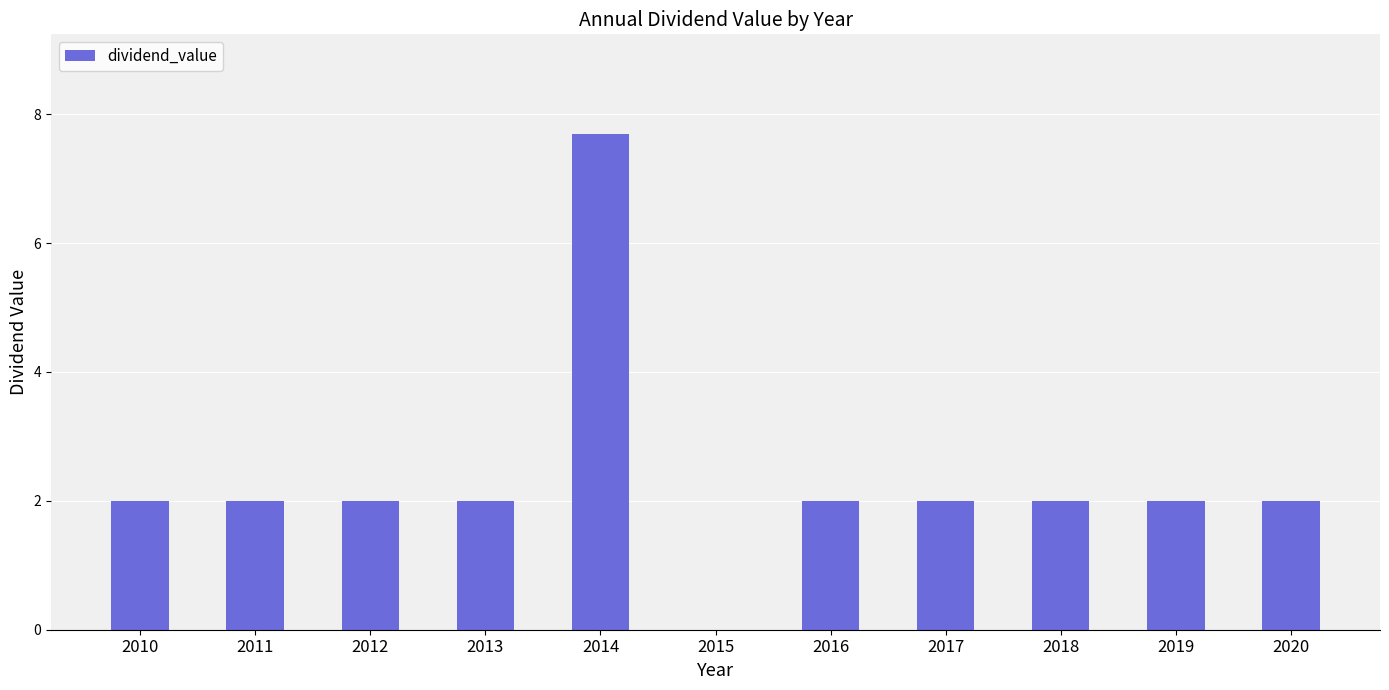

Is it true that the value at 2014 is 13.2?

False